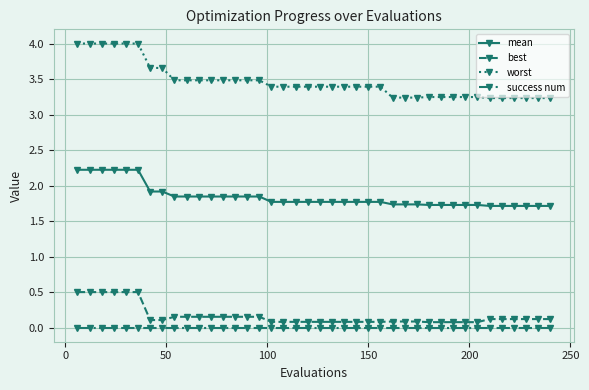

What is the maximum value for worst?

4.0